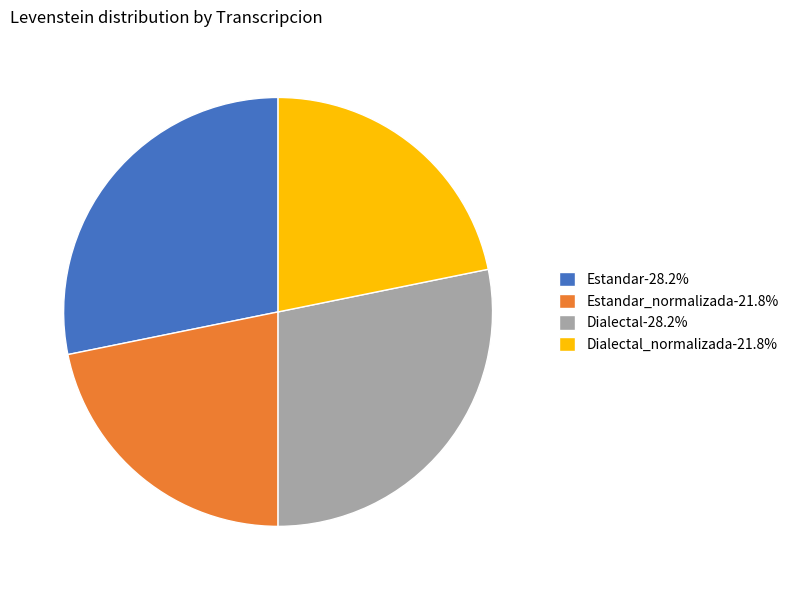

What is the ratio of the value at Estandar_normalizada-21.8% to the value at Dialectal-28.2%?

0.8